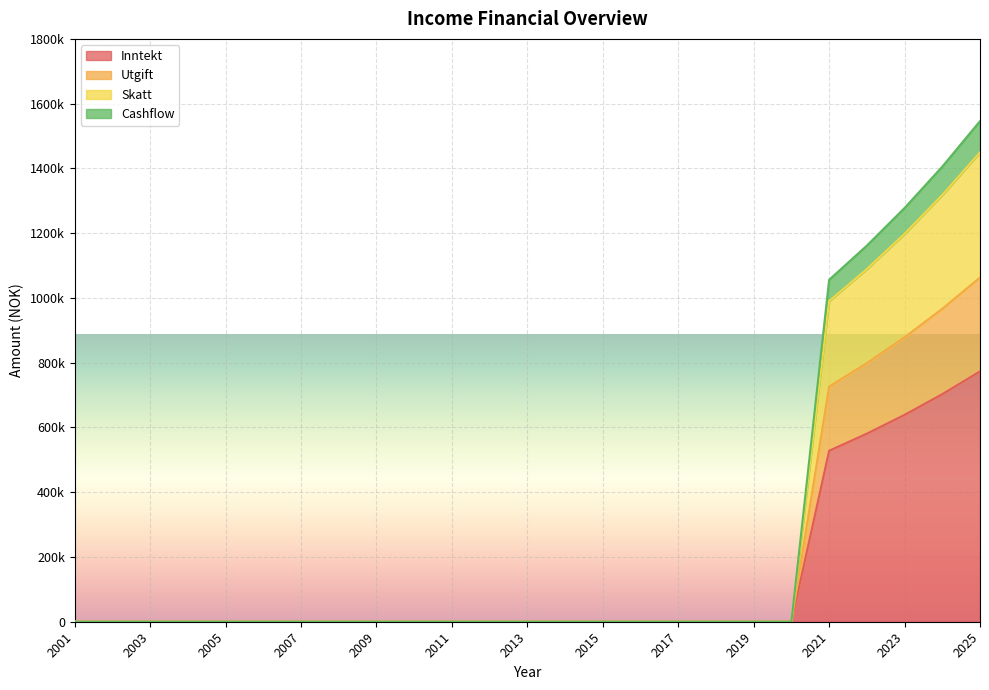

How many positive values does the Skatt series have?

5